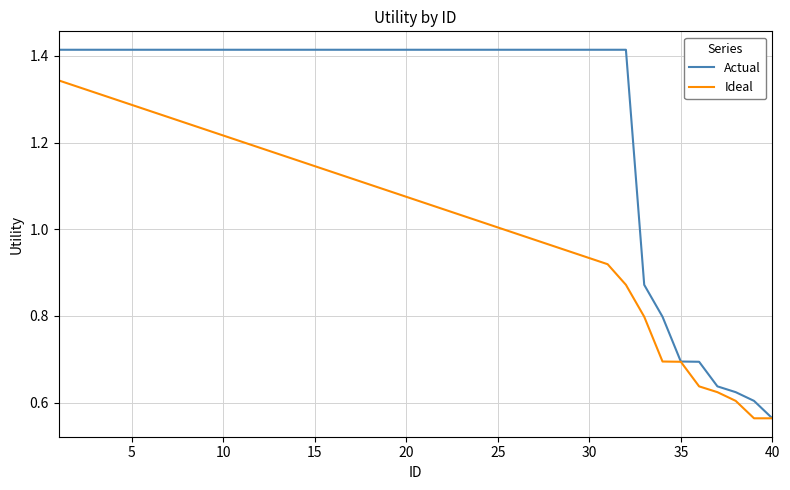

Which series has the widest spread of values?

Actual